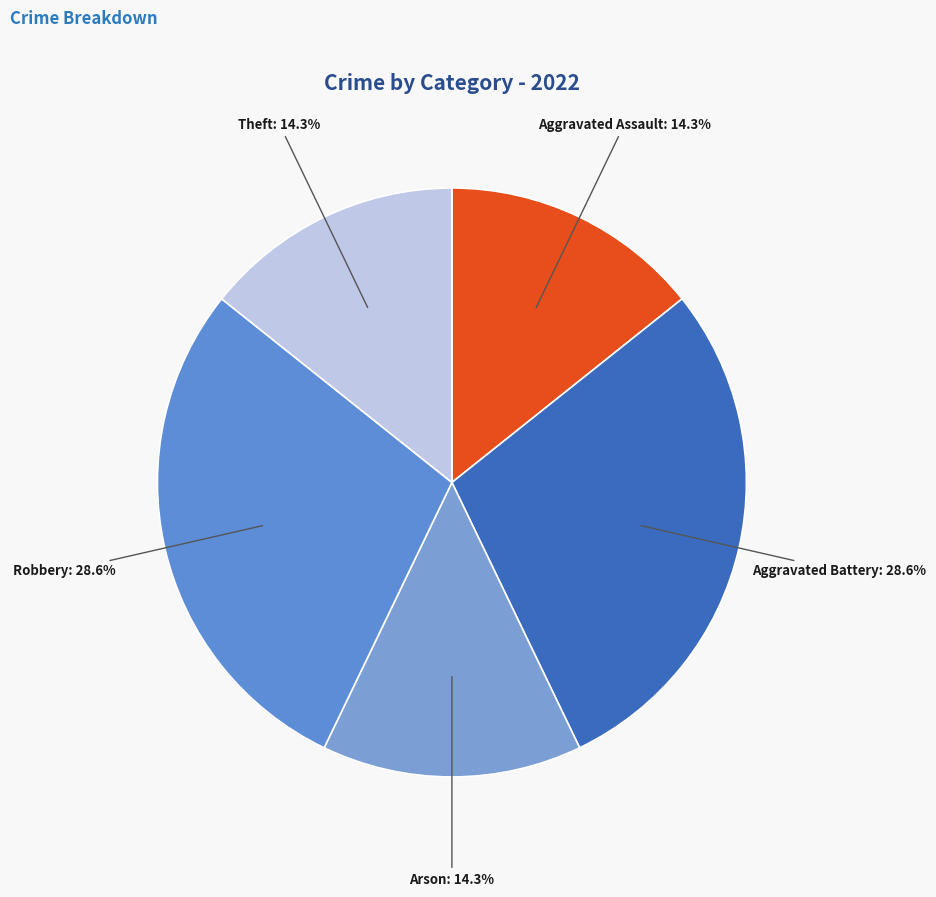

How many slices are in this pie chart?

5